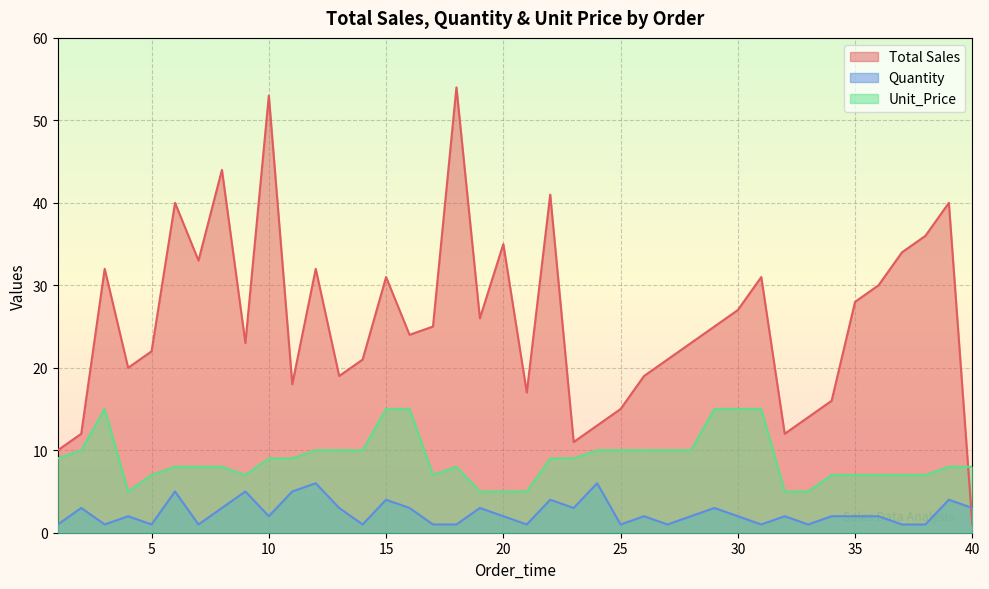

At which category does Quantity reach its first local peak?

2